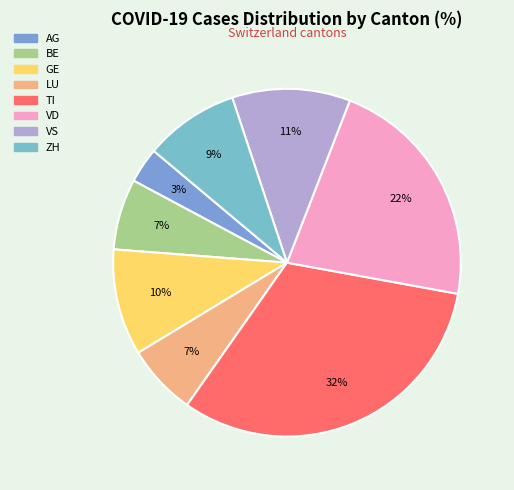

How many slices are in this pie chart?

8